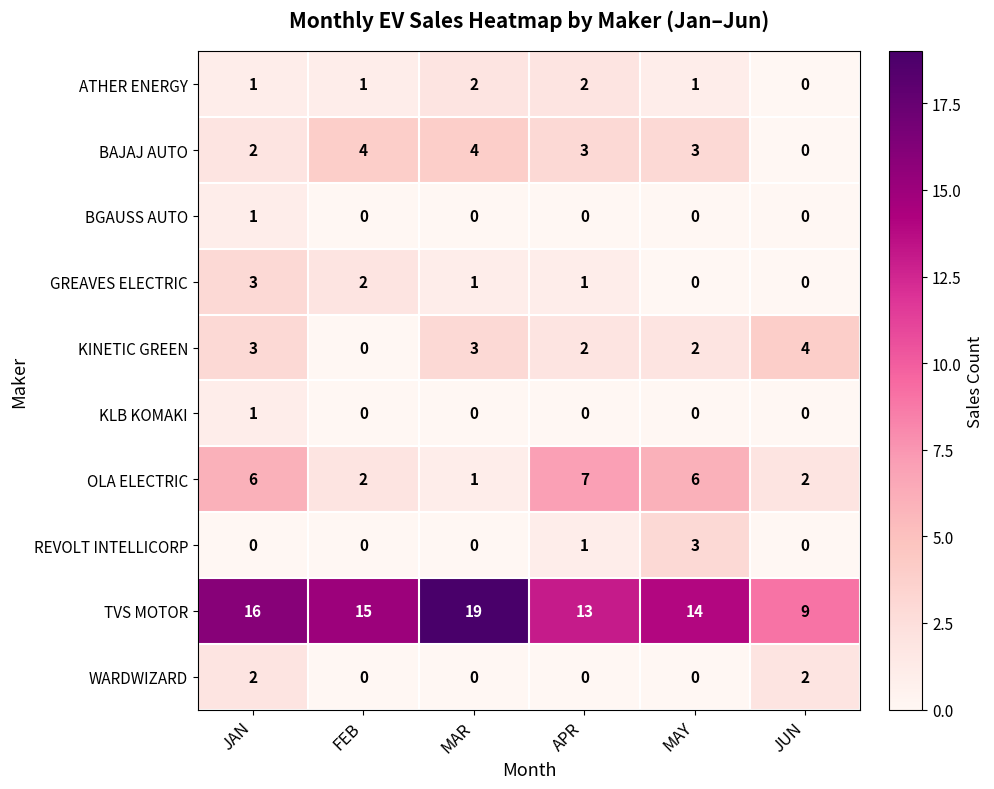

Between MAR and JUN, which series saw the biggest shift?

TVS MOTOR